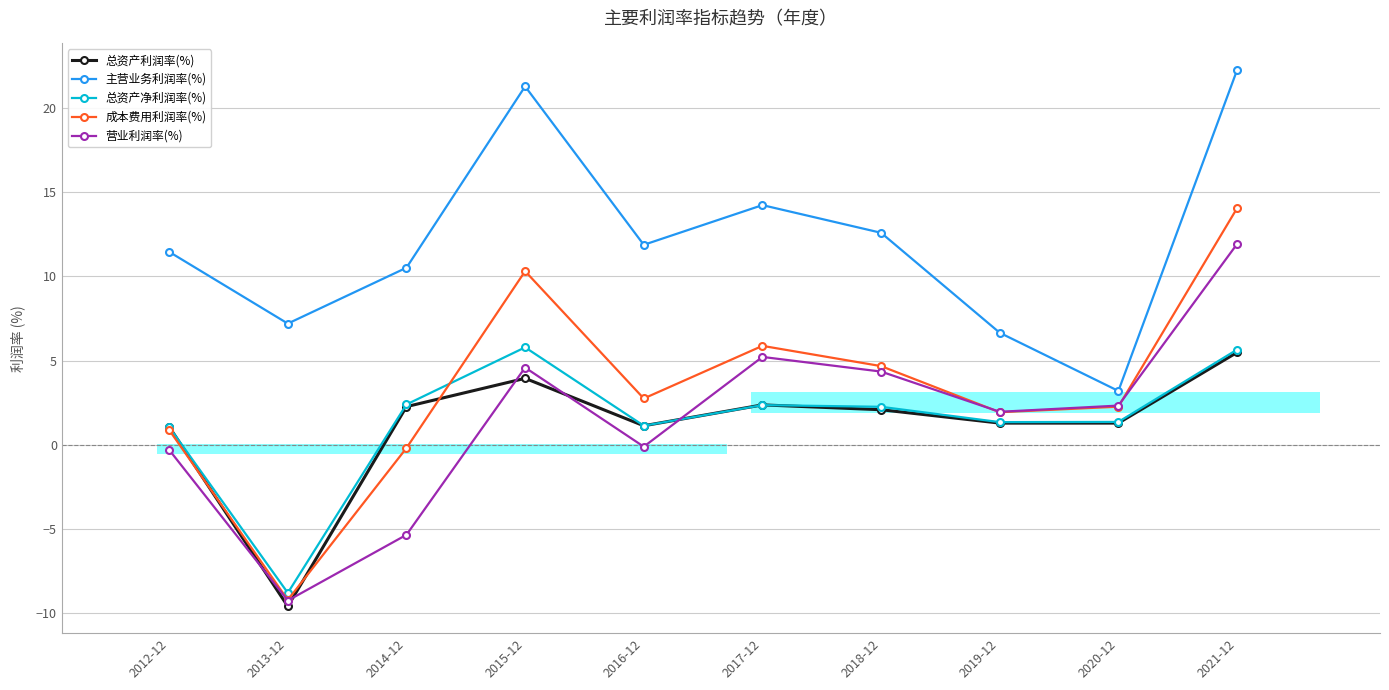

How many groups of bars are there?

10